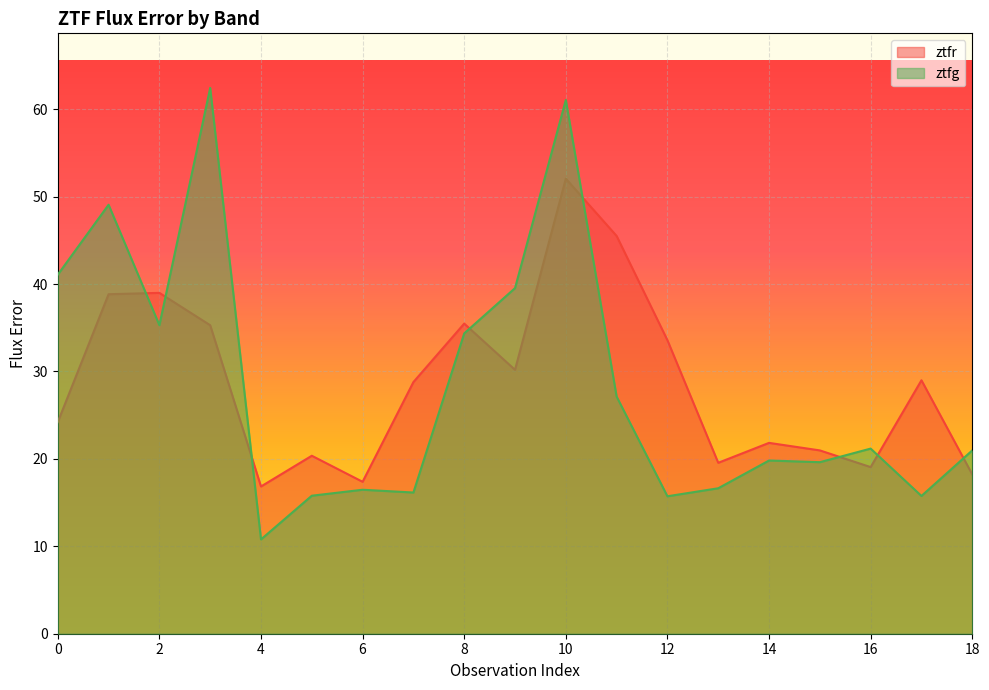

What is the minimum value for ztfr?

16.8